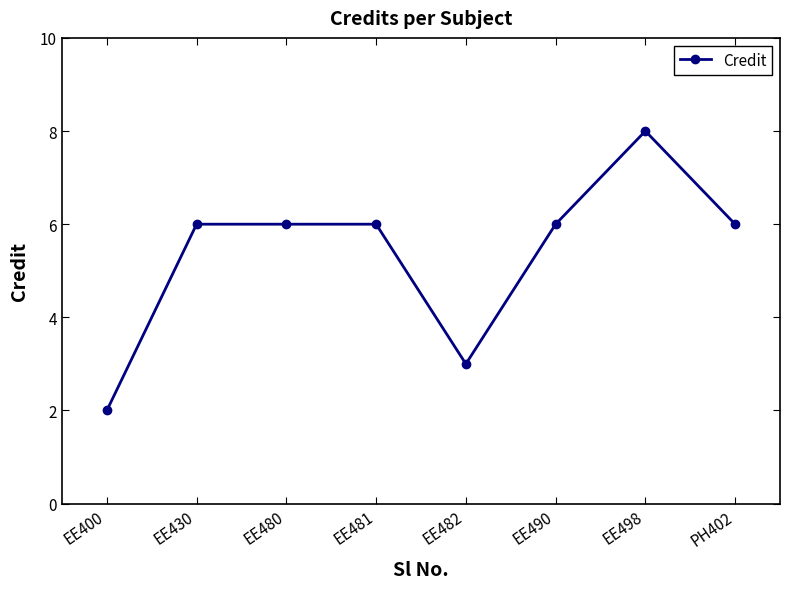

What is the label of the 3rd point from the right?

EE490